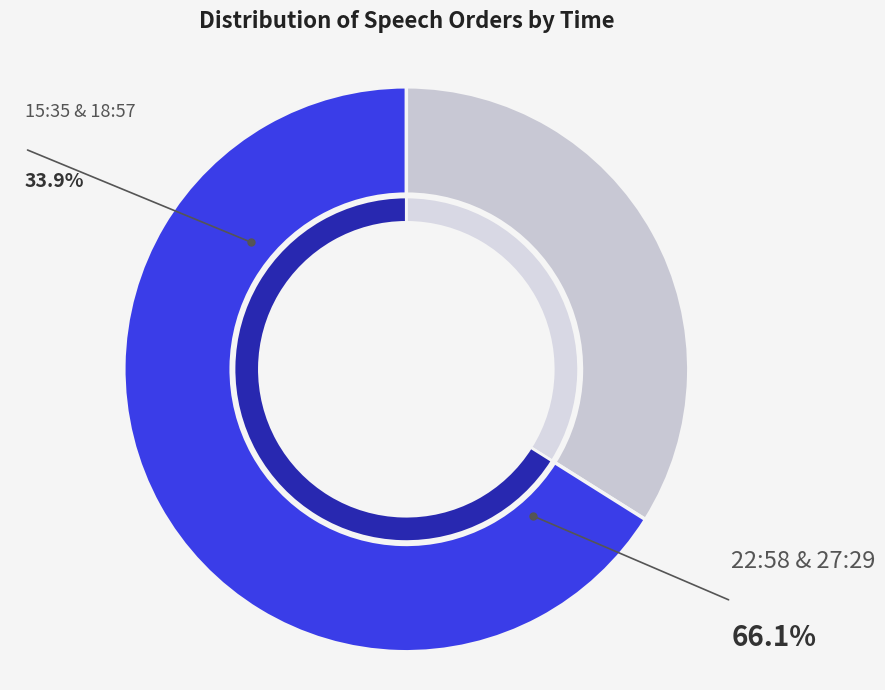

Does 27:29 represent more than half of the total?

No